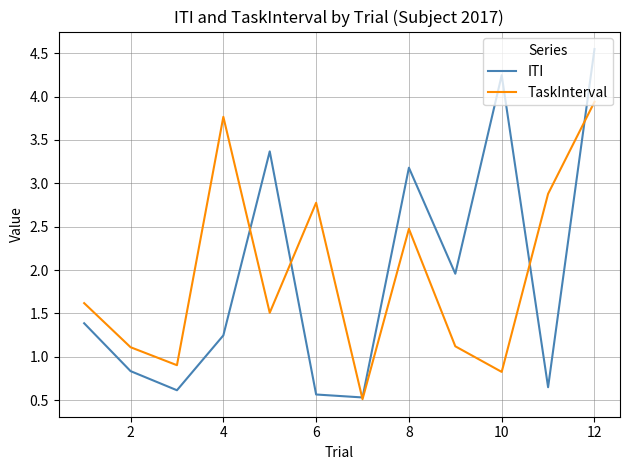

What is the smallest value displayed?

0.5